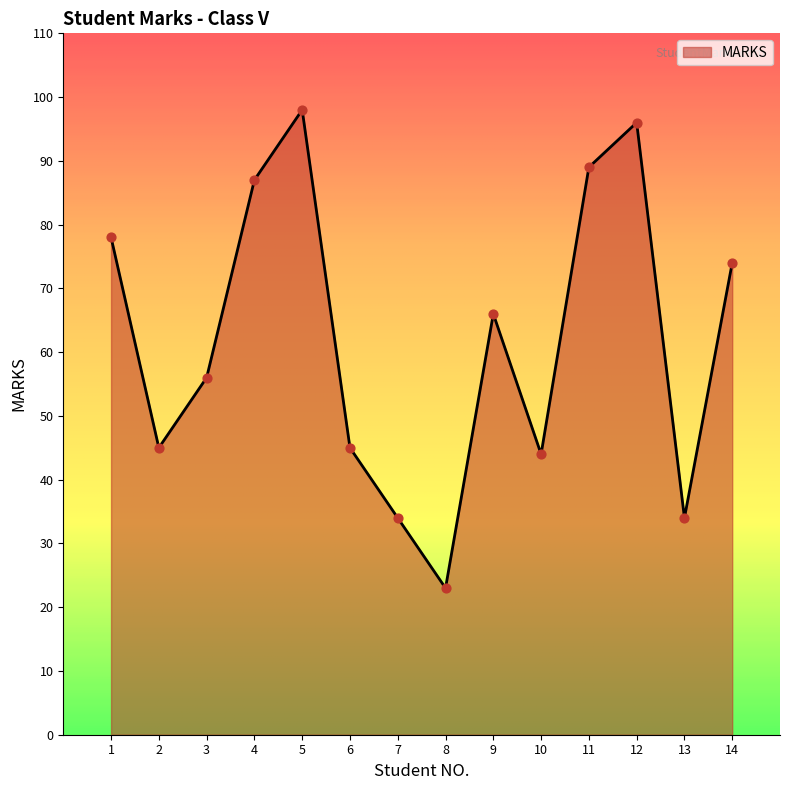

Which has a higher value, 7 or 1?

1